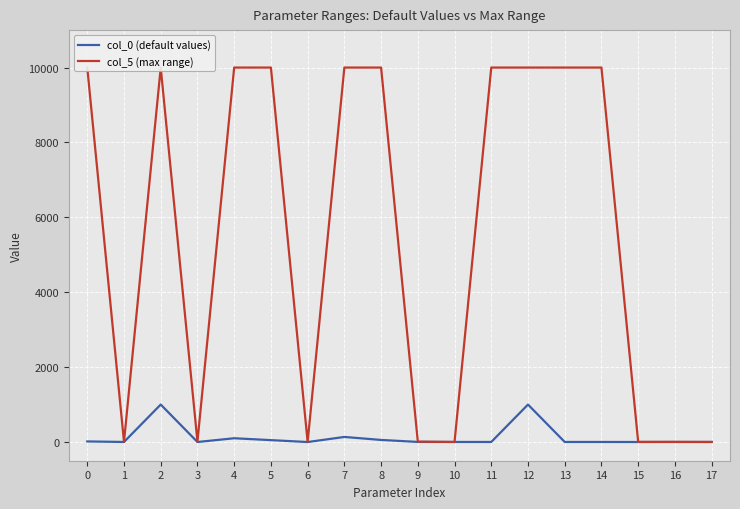

At which category does the chart reach its minimum across all series?

6